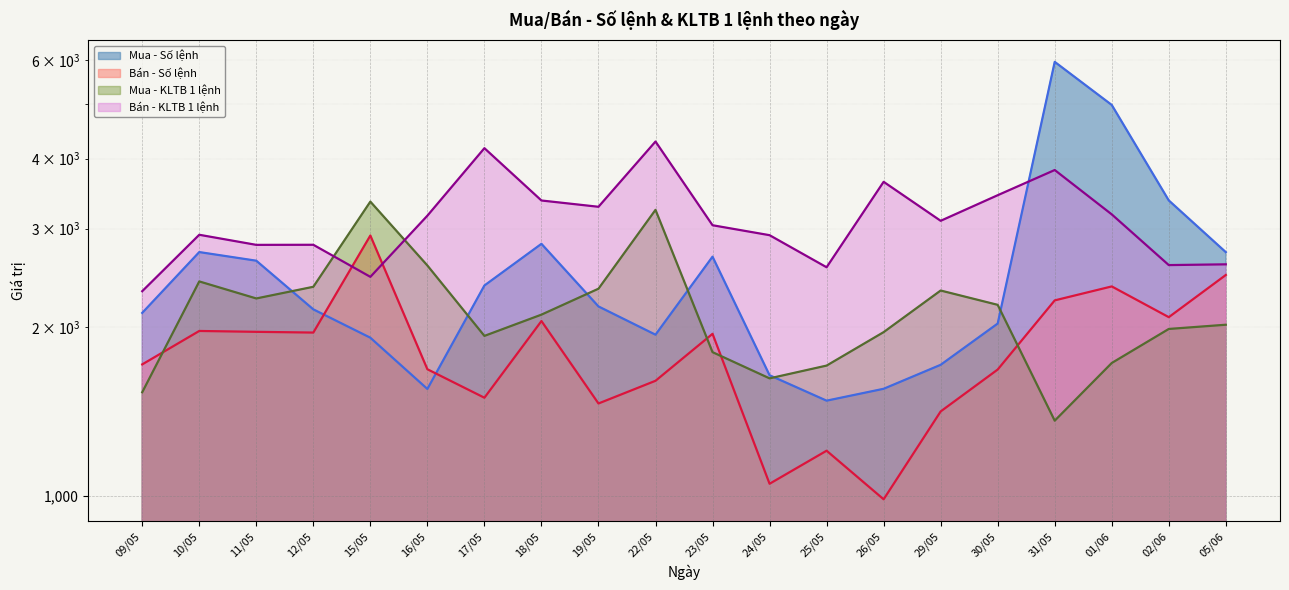

What is the label of the 6th point from the left?

16/05